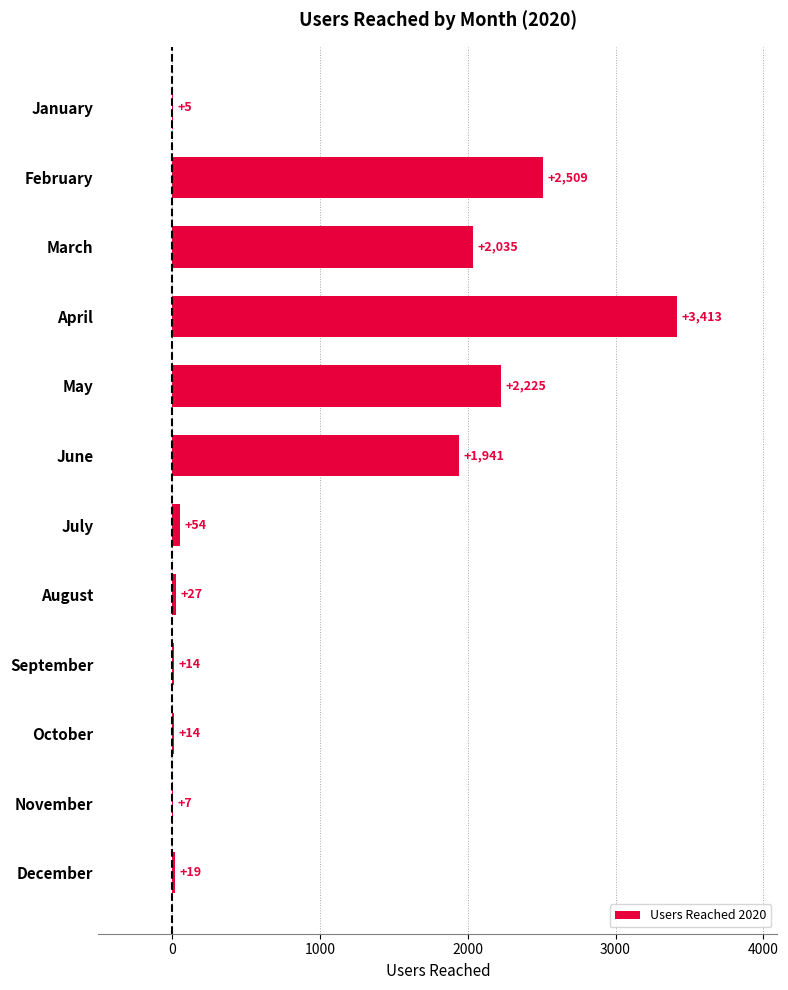

What is the sum of all values?

12263